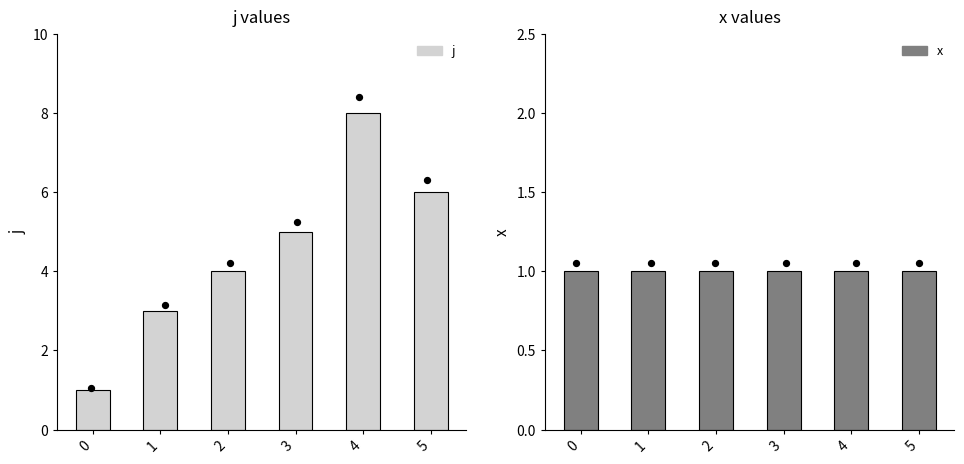

At which category is the sum across all series the highest?

4